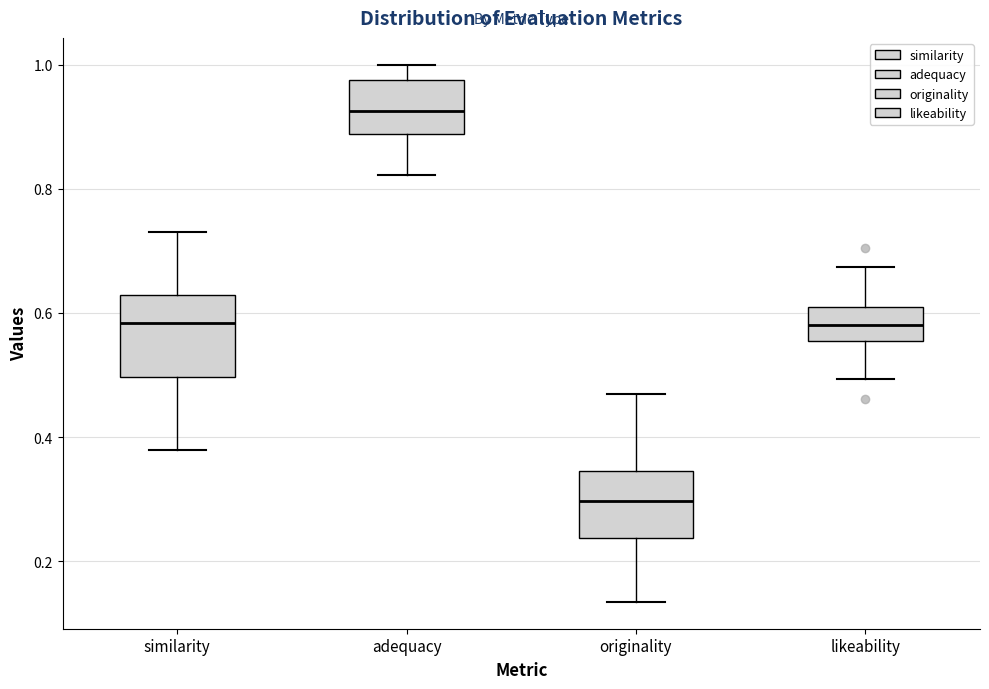

Which box has the highest median line?

adequacy